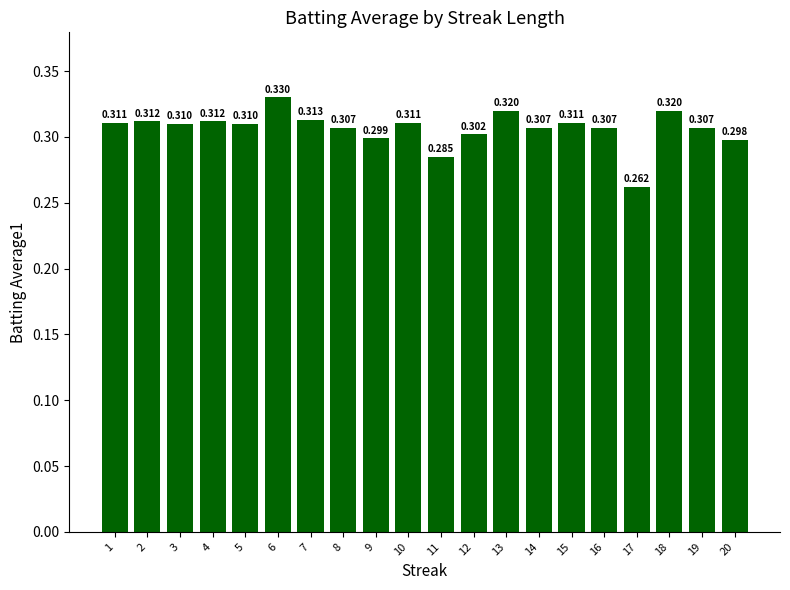

Count the number of categories in the chart.

20